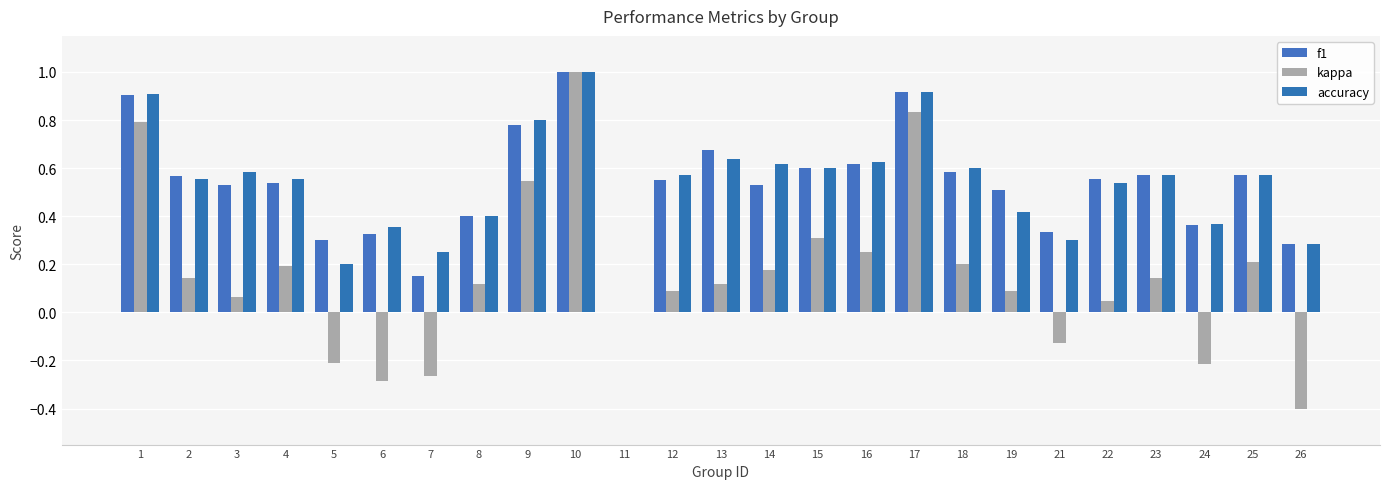

What are all the series names shown in the legend?

f1, kappa, accuracy